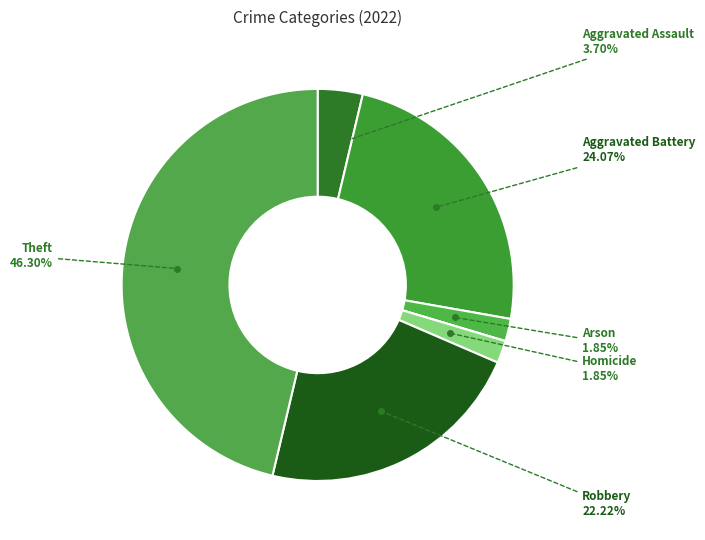

Which category has the biggest portion of the pie?

Theft